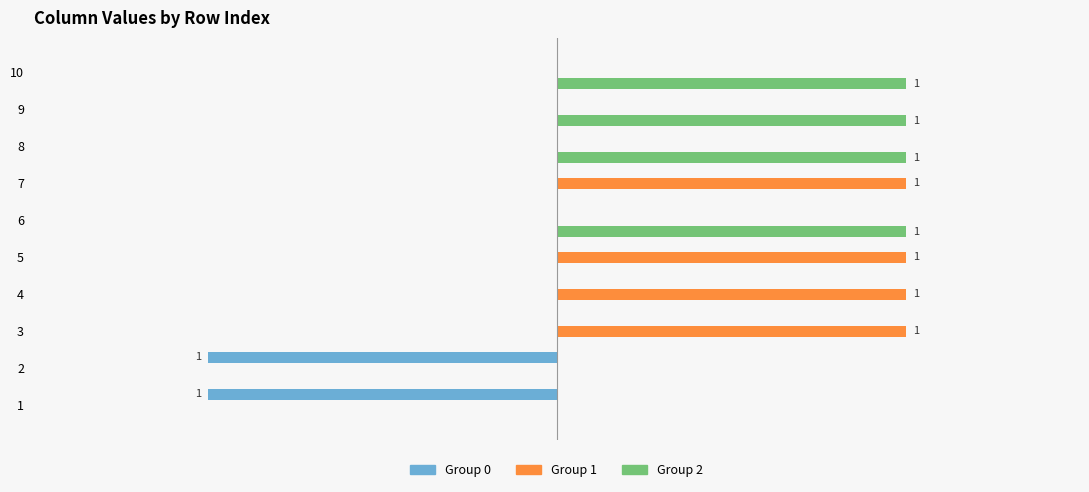

What are all the series names shown in the legend?

Group 0, Group 1, Group 2